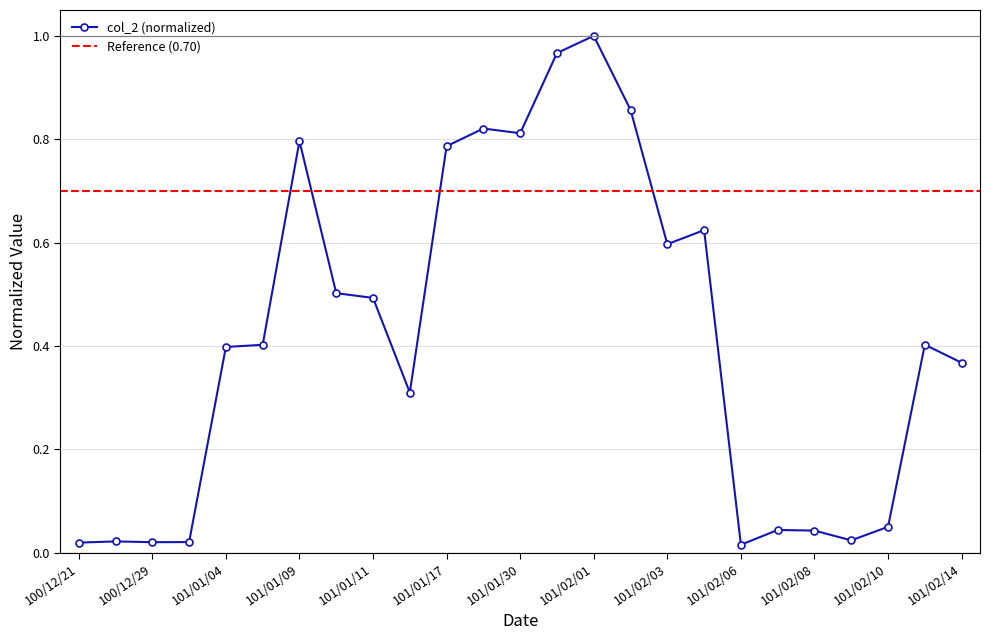

Reading left to right, extract all data points from this chart.

0.0	0.0	0.0	0.0	0.4	0.4	0.8	0.5	0.5	0.3	0.8	0.8	0.8	1.0	1.0	0.9	0.6	0.6	0.0	0.0	0.0	0.0	0.1	0.4	0.4